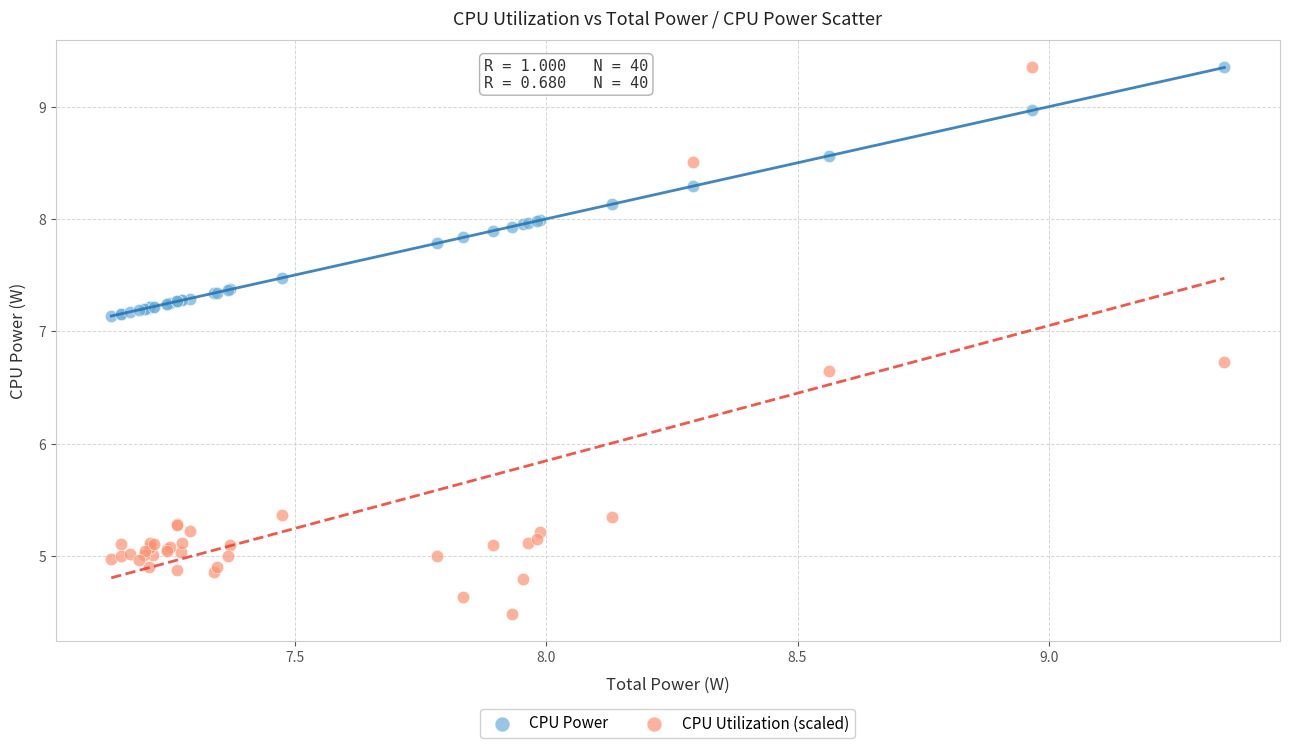

What is the X range (max minus min) for the scatter plot?

2.2